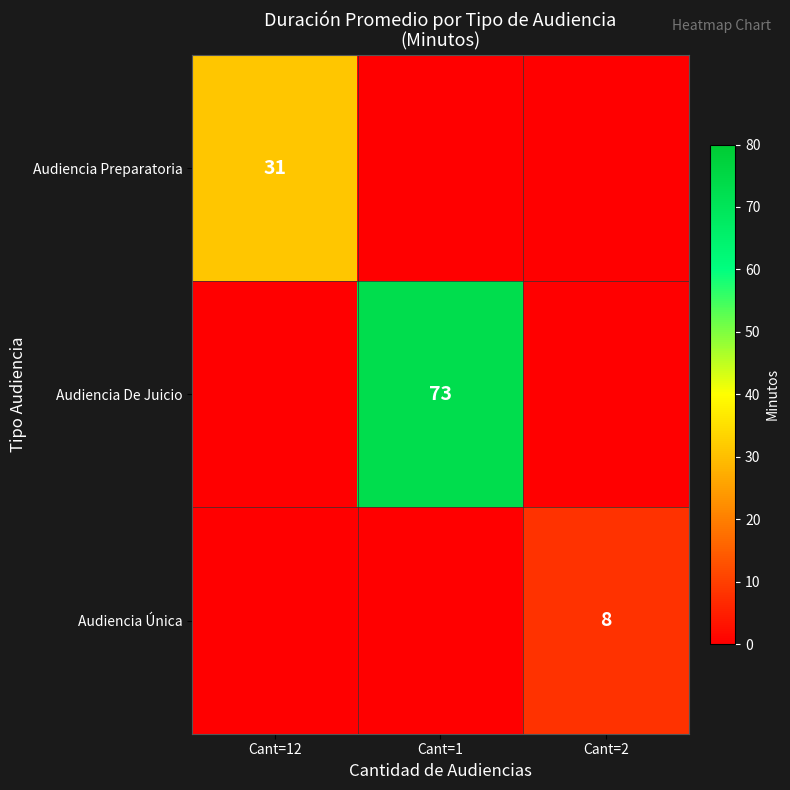

At how many categories does at least one series exceed 9?

2